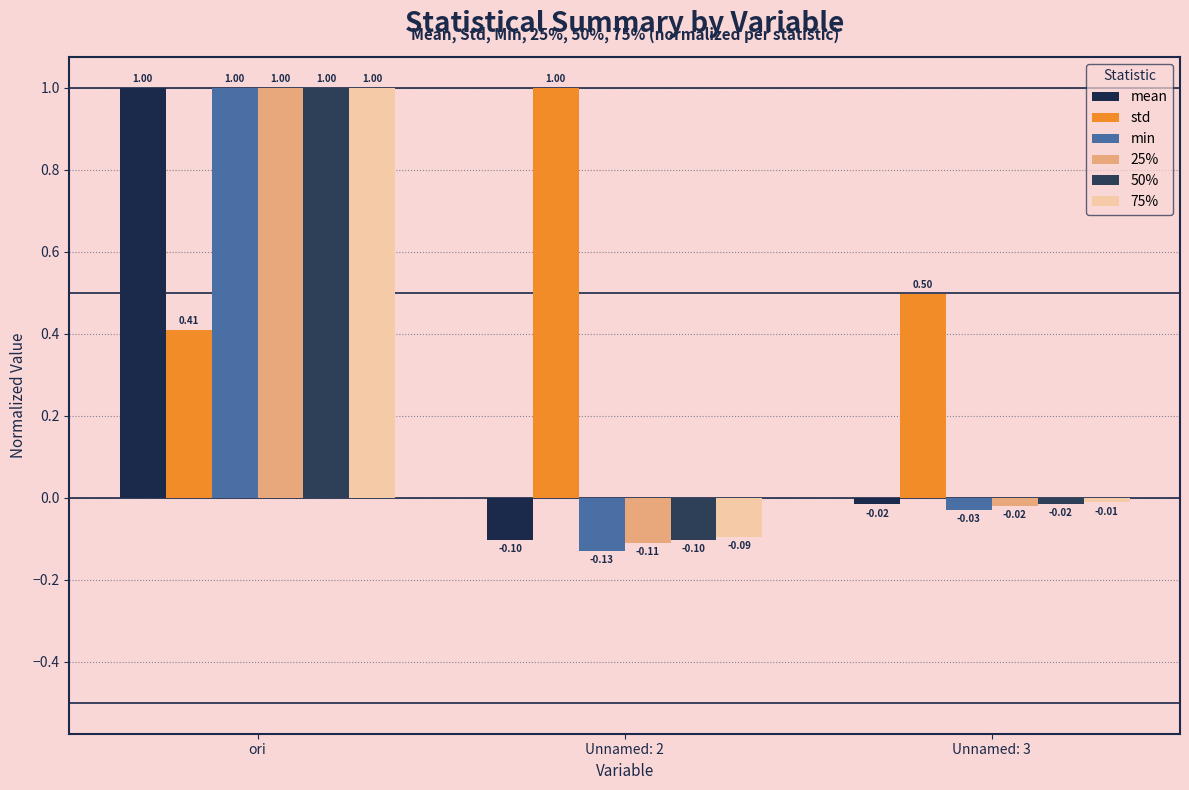

At which category is the sum across all series the highest?

ori